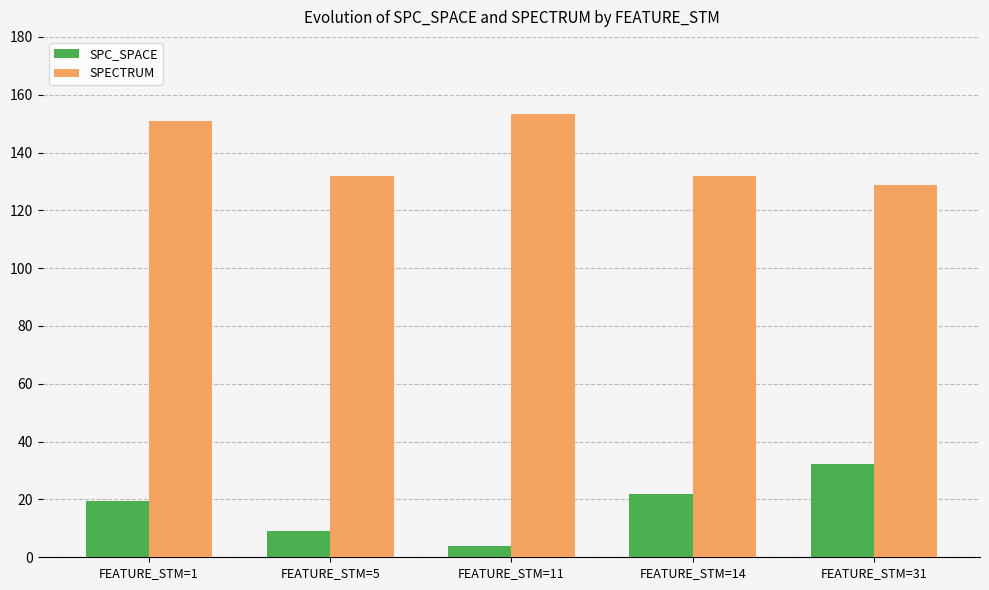

Reading left to right, list all the values displayed in this chart.

SPC_SPACE: FEATURE_STM=1=19.4	FEATURE_STM=5=9.0	FEATURE_STM=11=4.0	FEATURE_STM=14=21.8	FEATURE_STM=31=32.3
SPECTRUM: FEATURE_STM=1=150.8	FEATURE_STM=5=132.0	FEATURE_STM=11=153.5	FEATURE_STM=14=132.0	FEATURE_STM=31=128.9